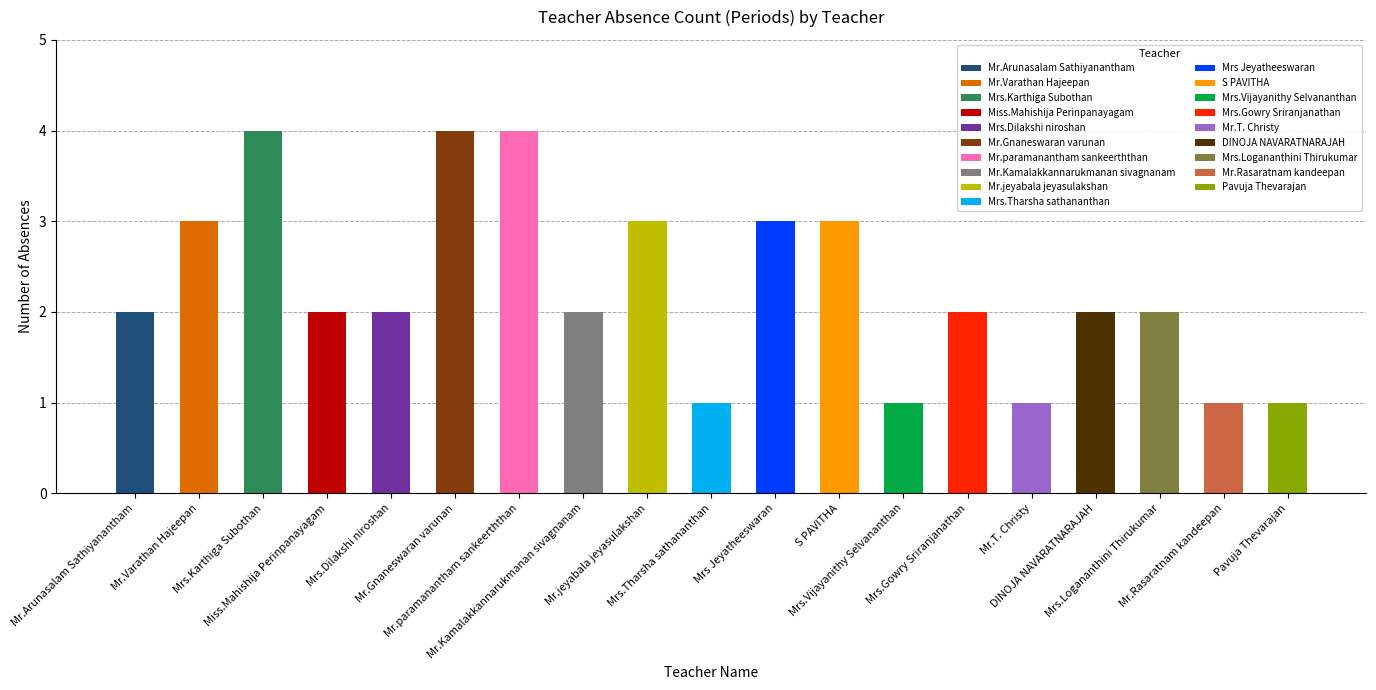

What is the maximum value shown in the chart?

4